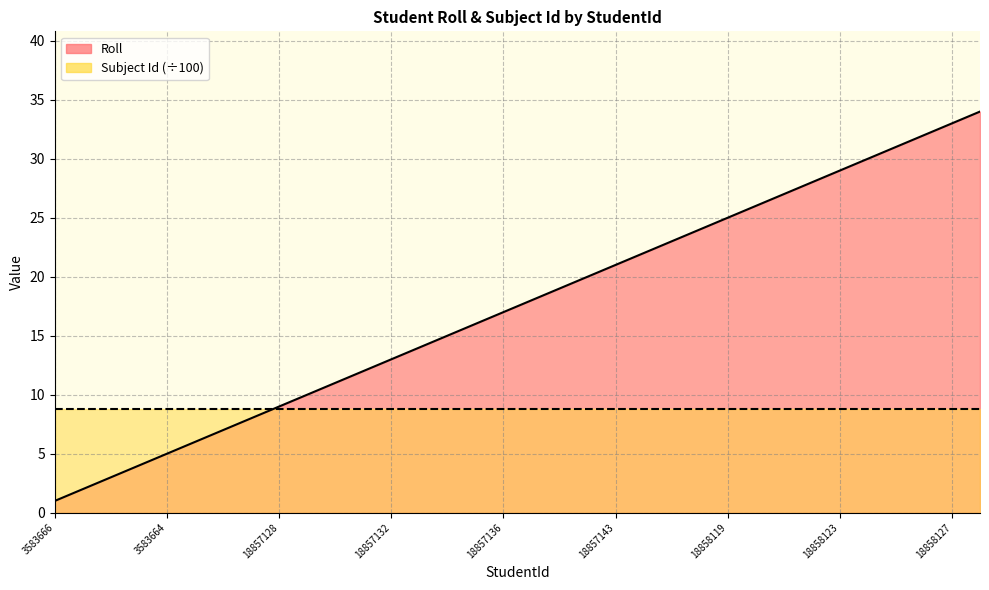

What is the maximum value shown in the chart?

34